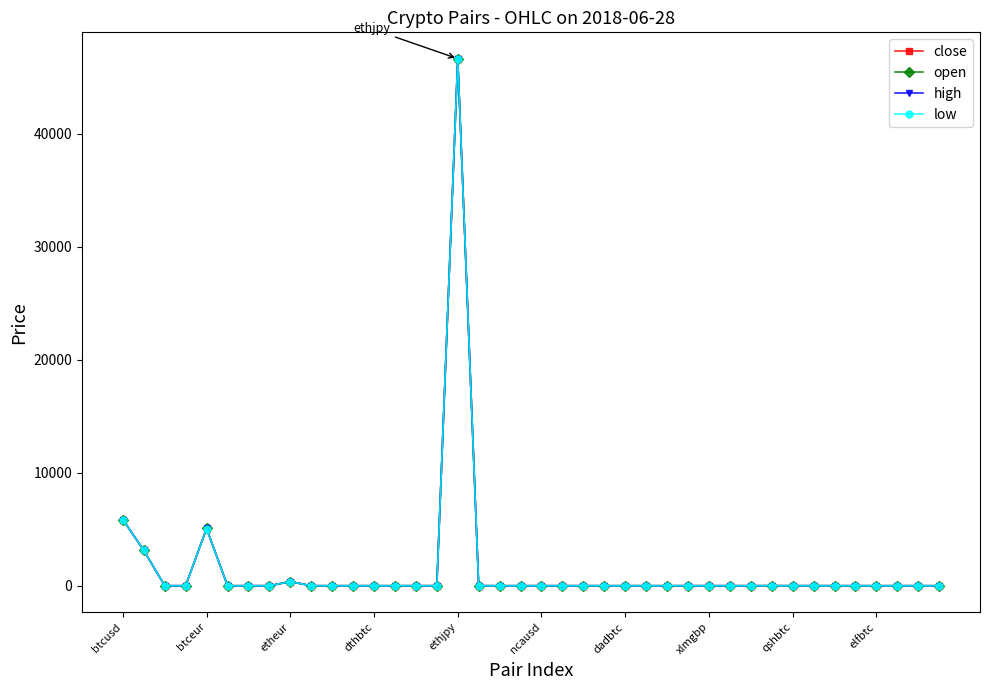

True or false: open has more than 1 interior local peaks.

True